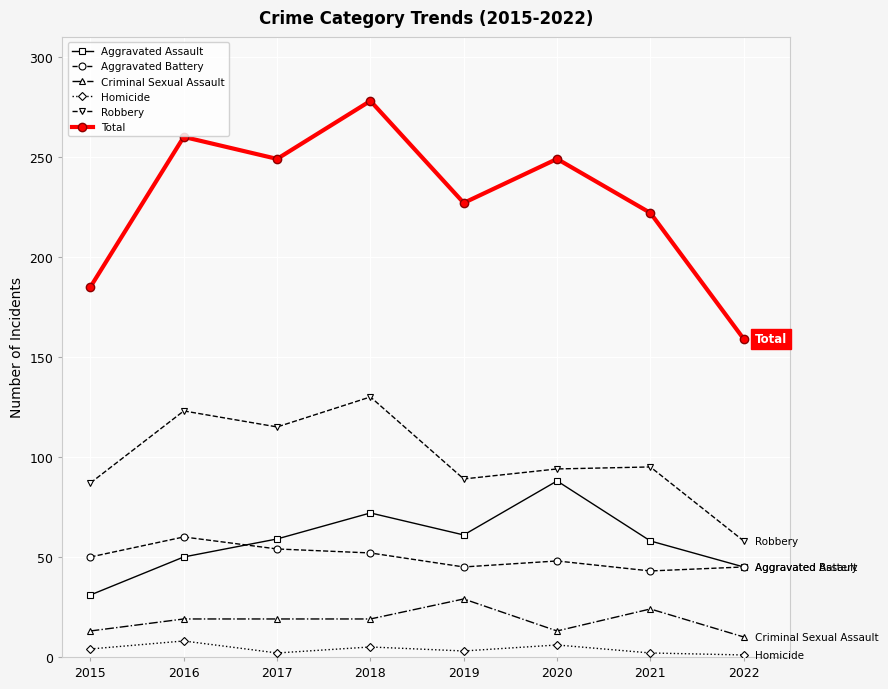

How many lines are shown in the chart?

6